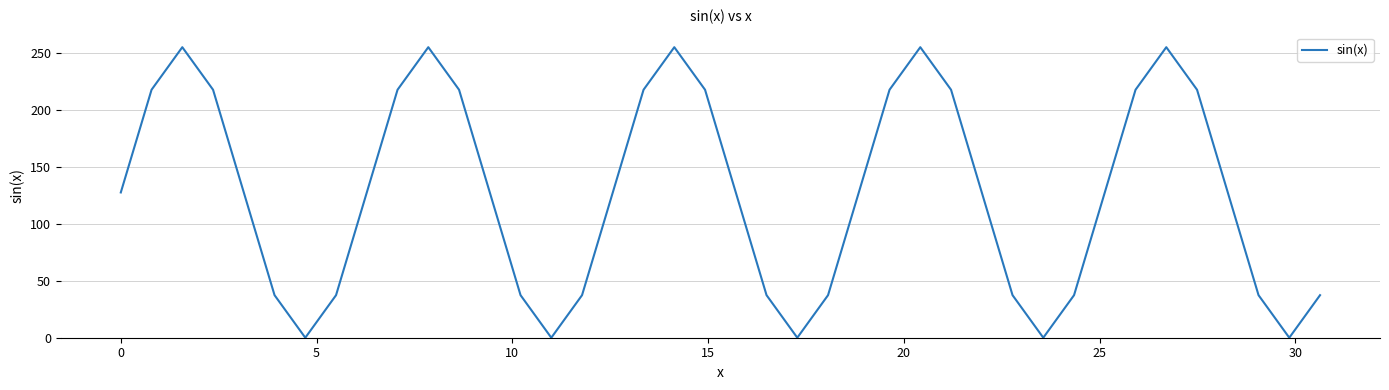

What is the maximum value shown in the chart?

255.0